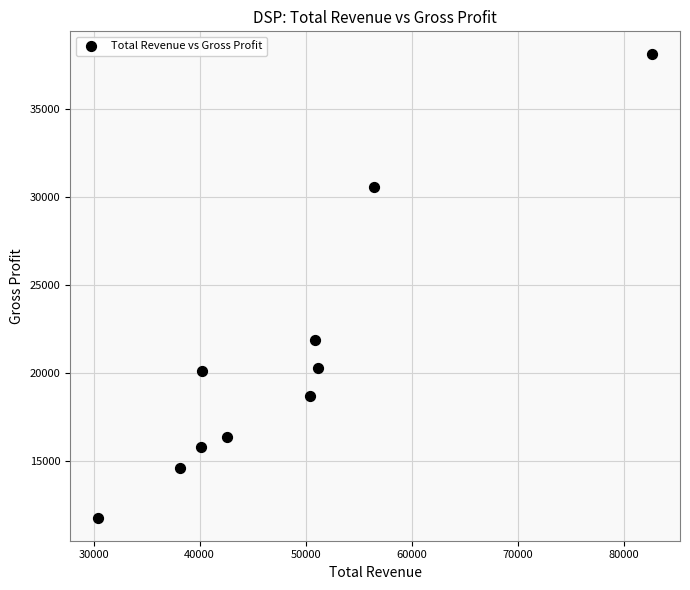

What is the average Y value?

20830